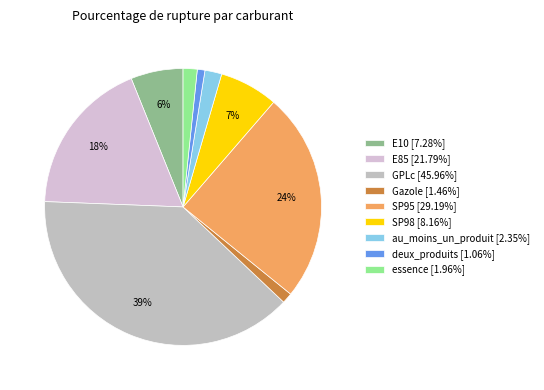

Which category has the biggest portion of the pie?

GPLc